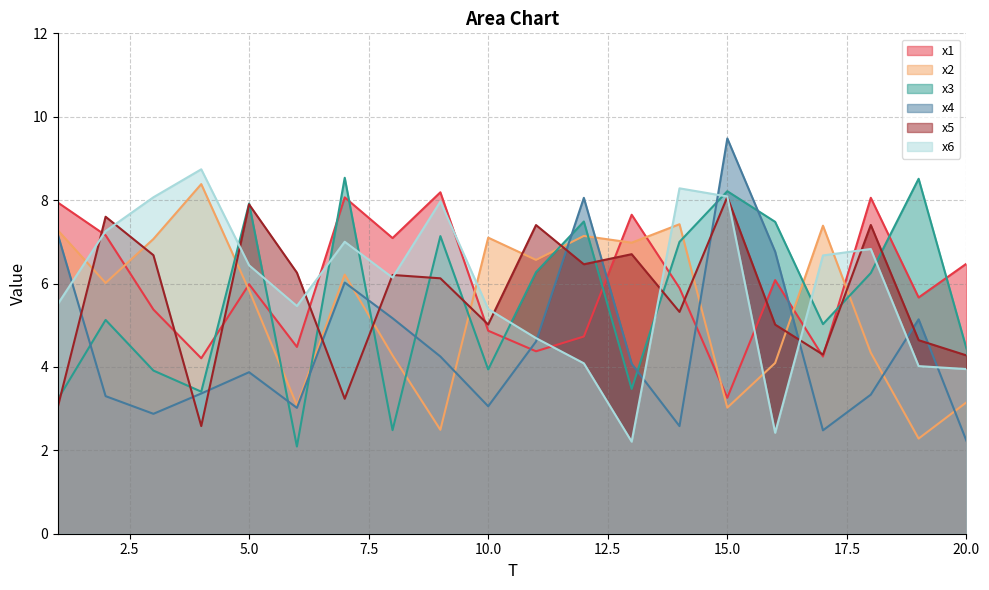

Which series has the widest spread of values?

x4